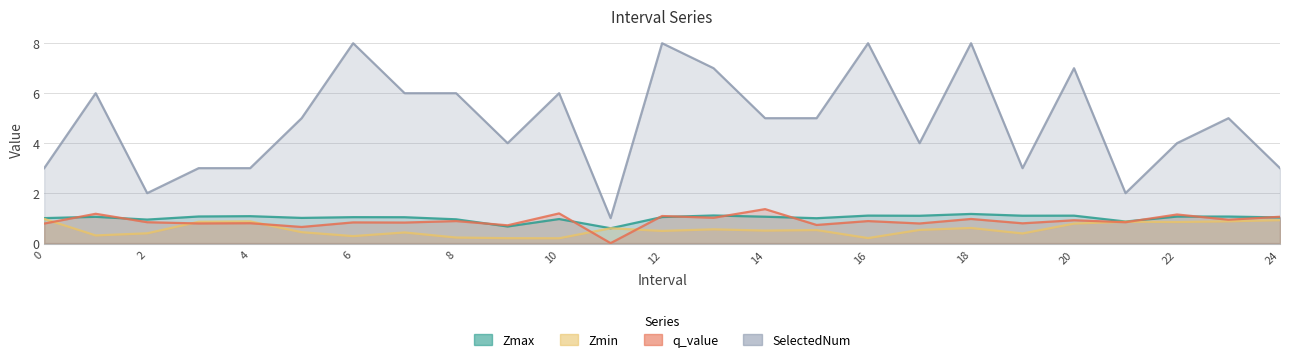

What is the difference between the q_value values at 14 and 13?

0.3